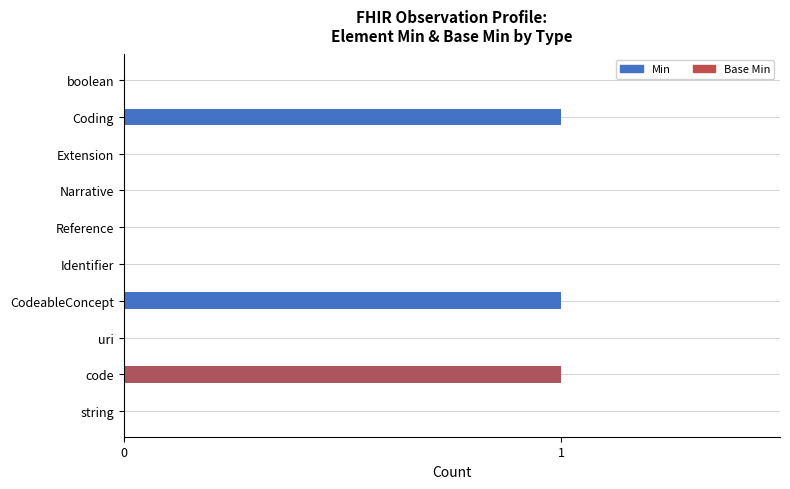

The Min series shows 0 at Extension. True or false?

True